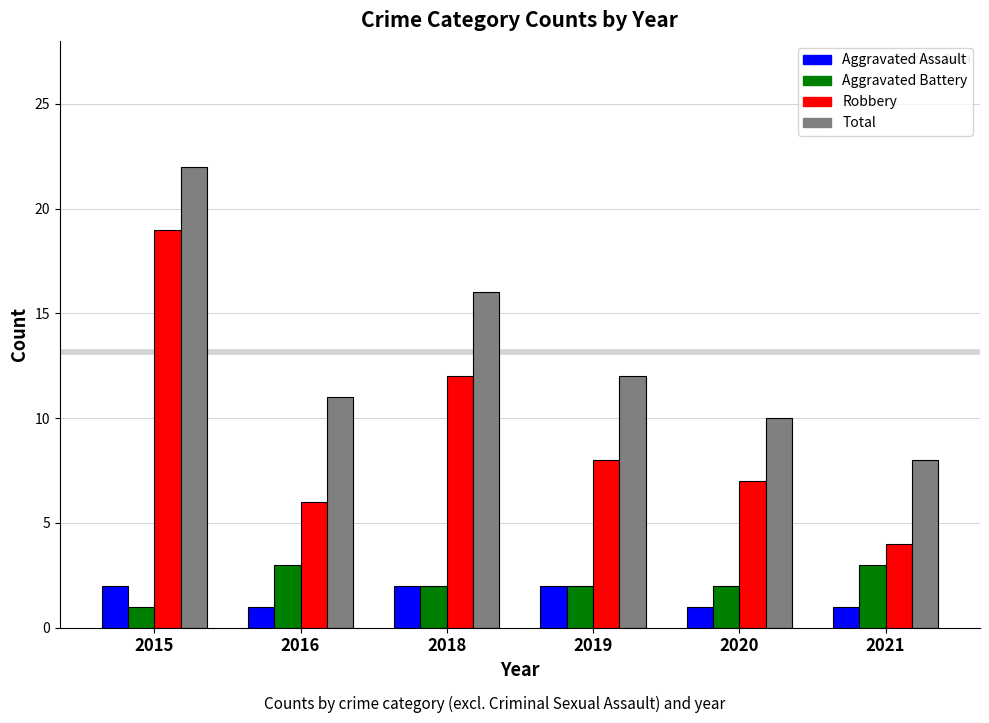

List the labels in order of Robbery value, smallest first.

2021, 2016, 2020, 2019, 2018, 2015